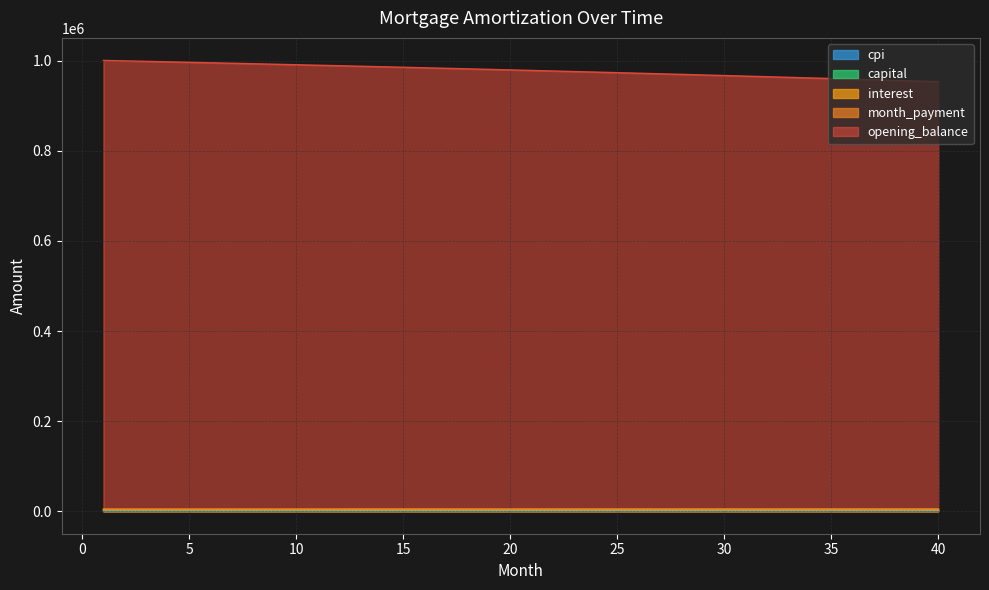

What is the difference between the second highest and minimum values in the month_payment series?

199.2